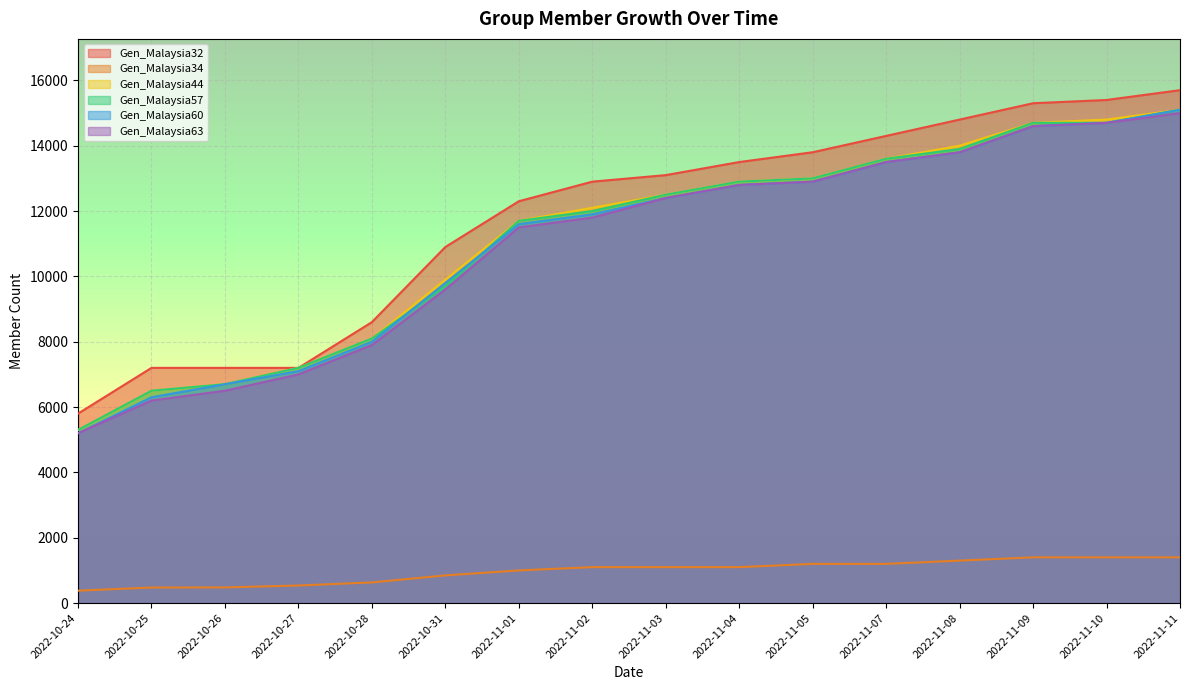

What is the total value across all series at 2022-11-11?

77400